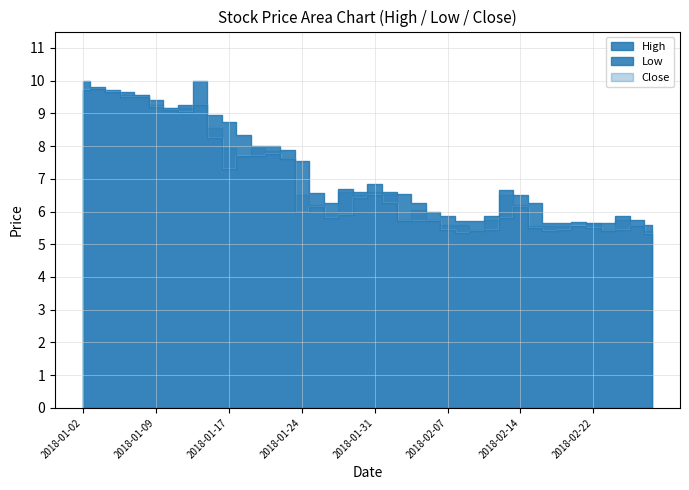

At which label does High reach its minimum?

2018-02-28